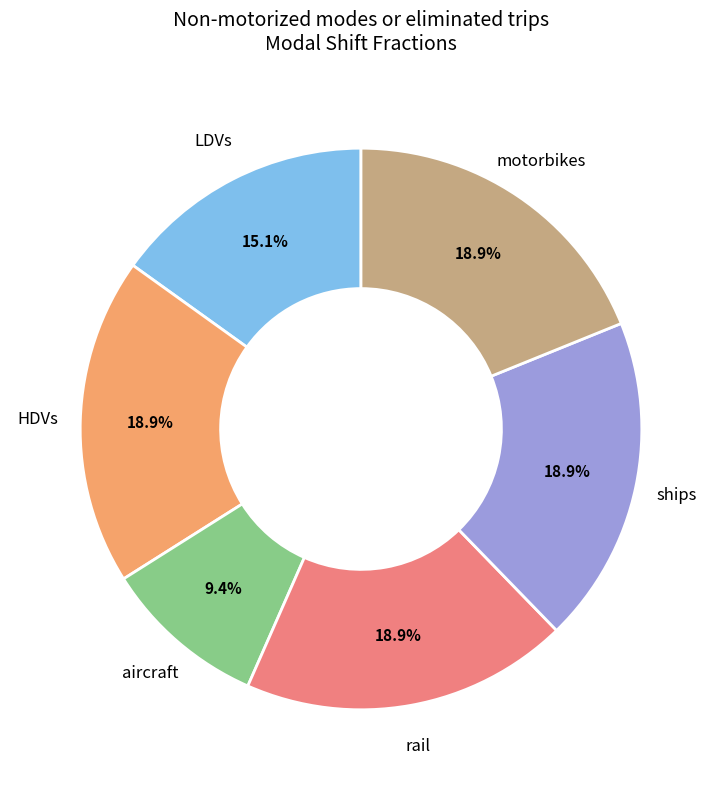

Does any single category account for the majority?

No